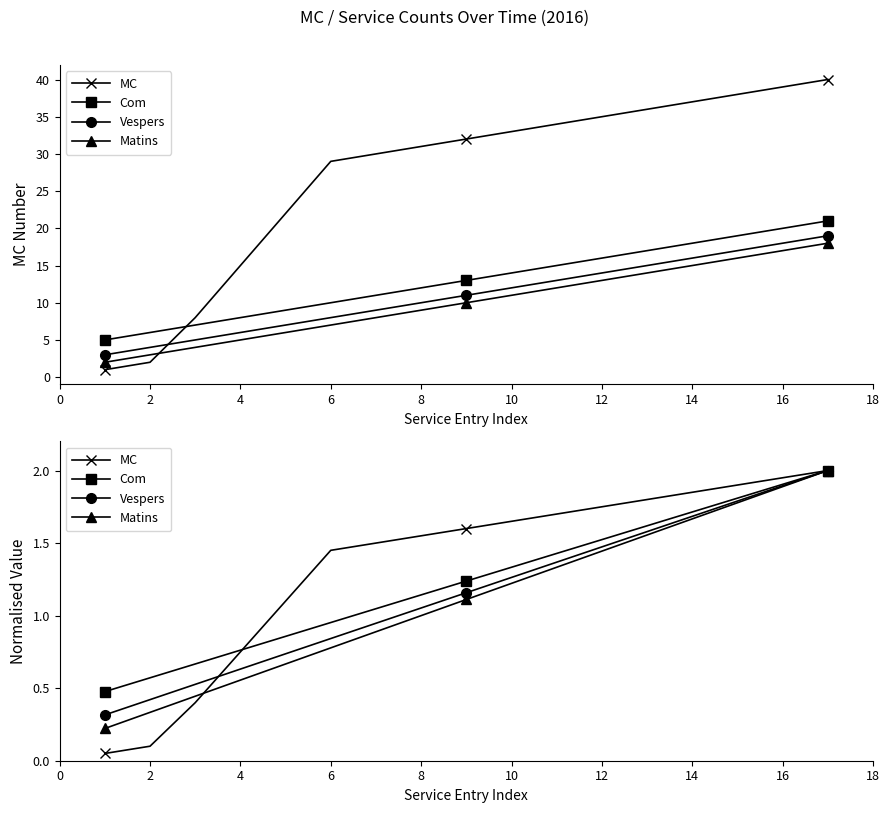

How many values in the Com series exceed 1?

11